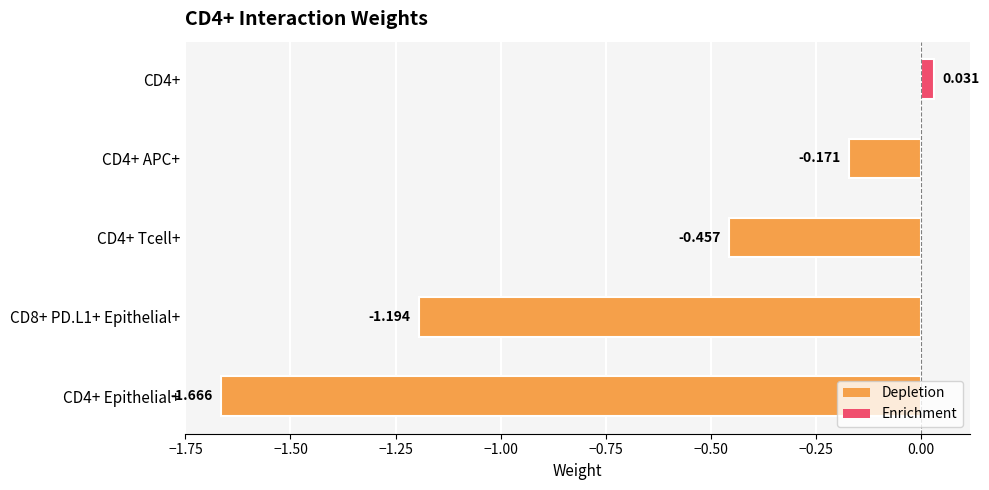

How many values are below 0?

4